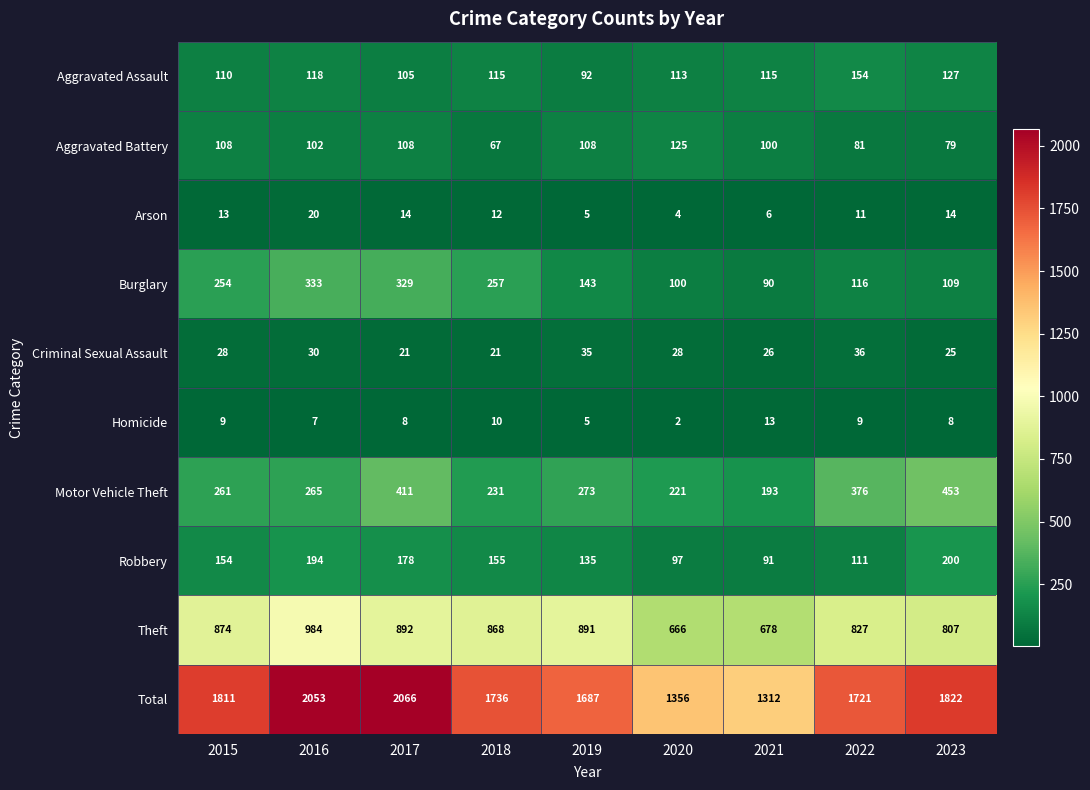

At which label is Arson closest to 12?

2018